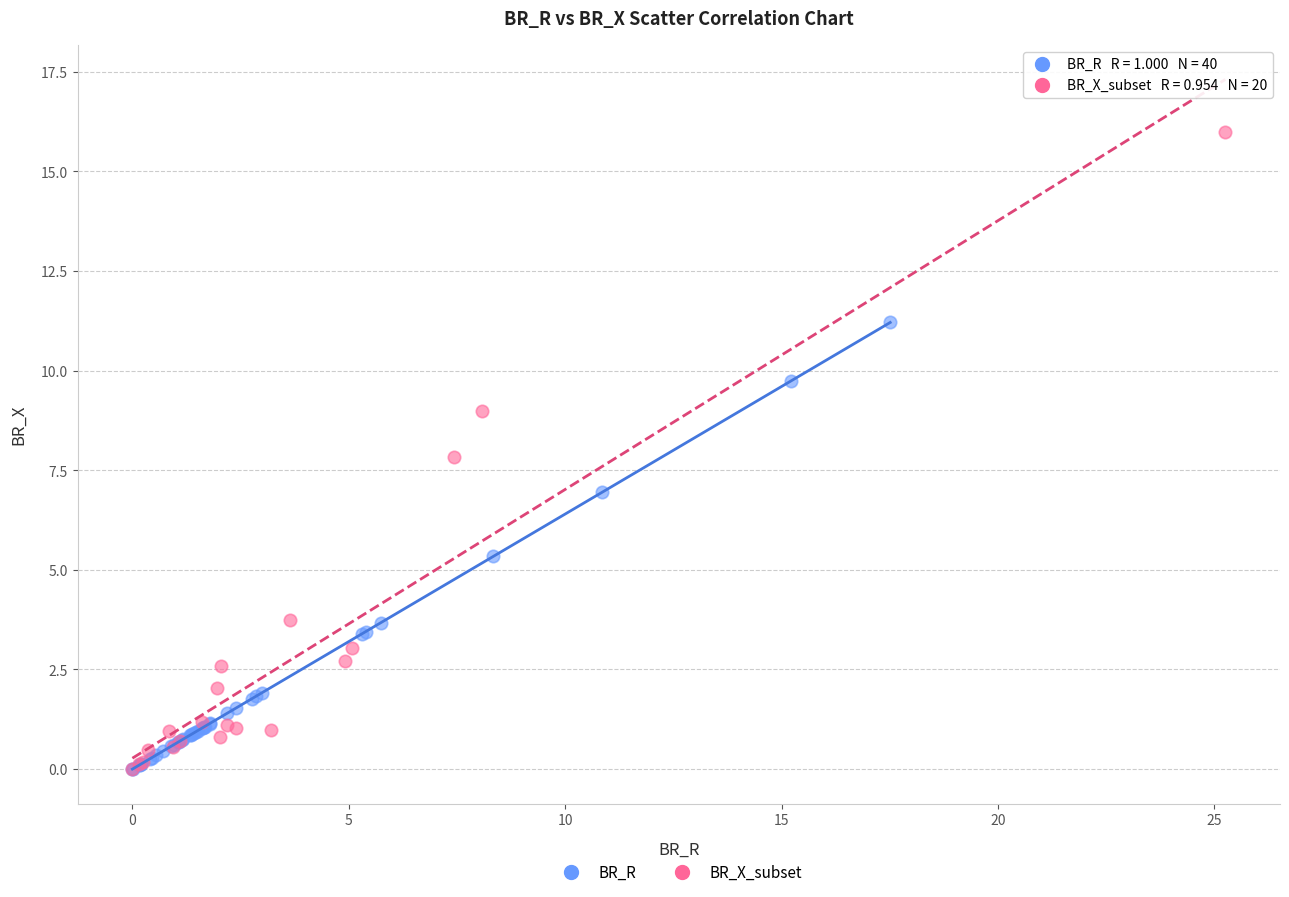

Which series has the largest Y range (max minus min)?

BR_X_subset